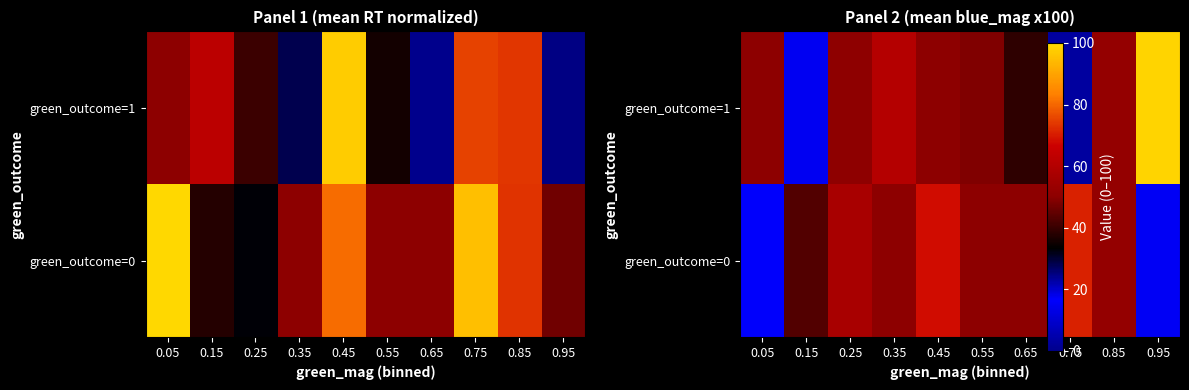

What is the minimum value for green_outcome=1?

3.0